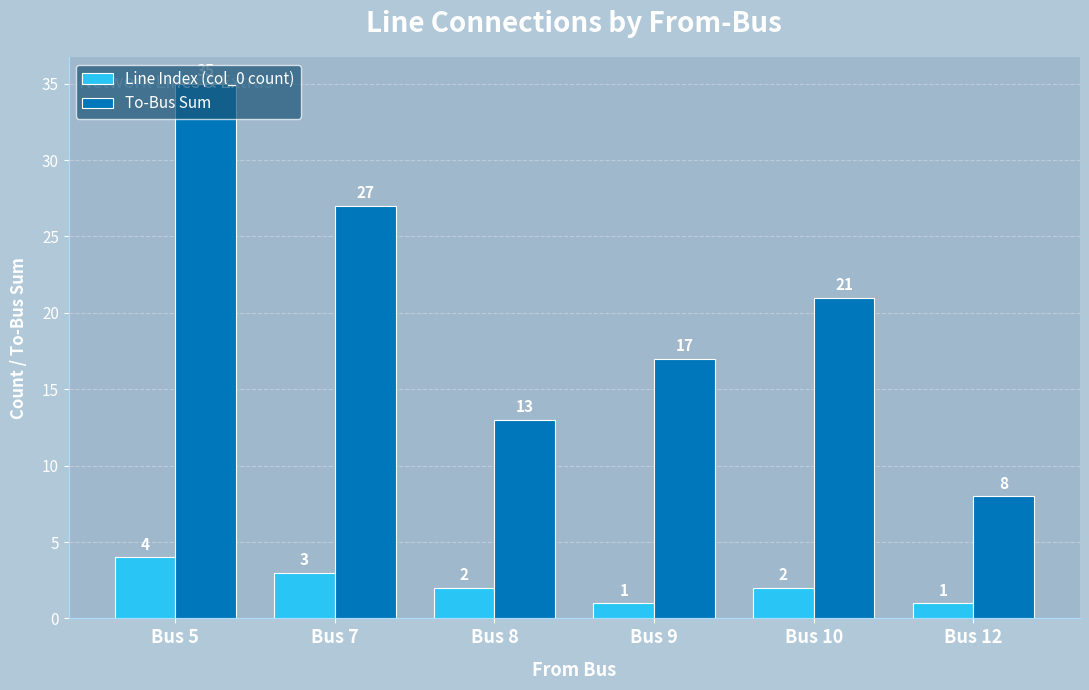

List the series in order of their peak value, lowest first.

Line Index (col_0 count), To-Bus Sum